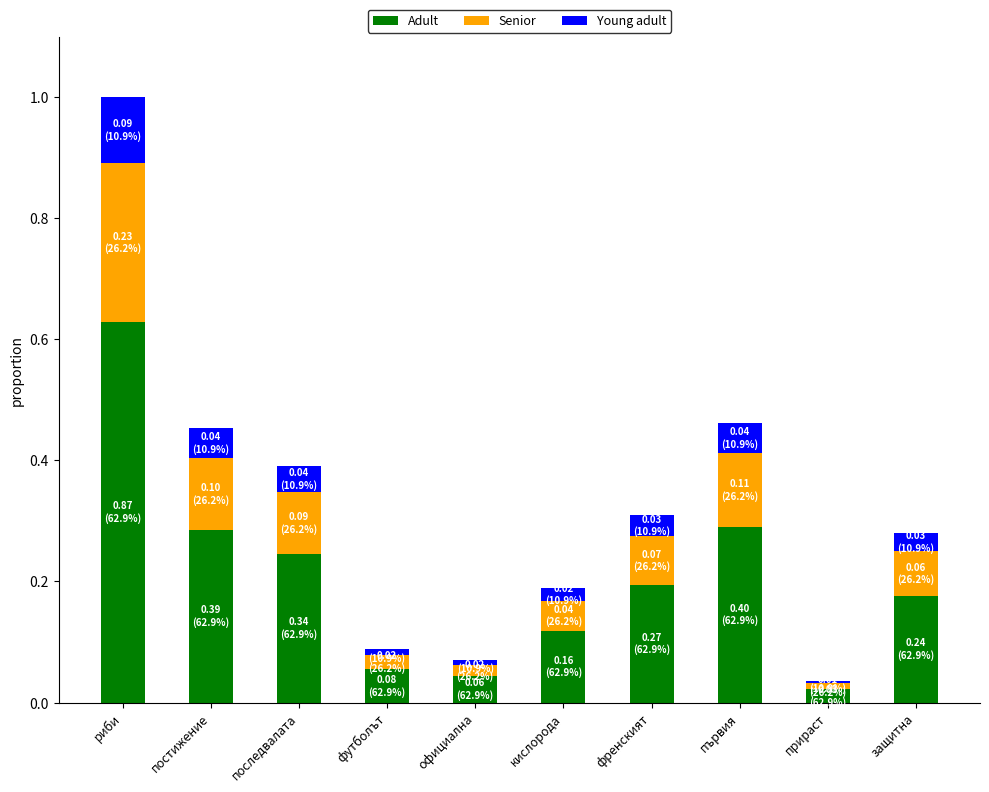

At which category is the sum across all series the highest?

риби